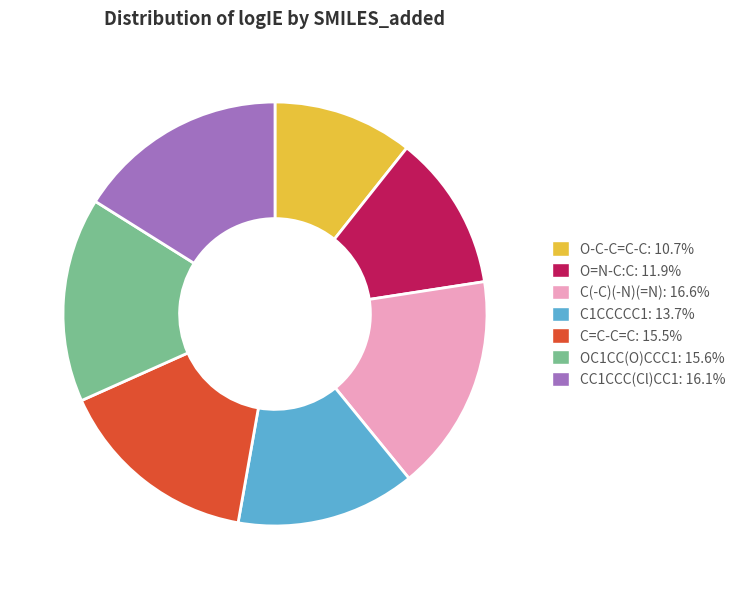

Which slice is the smallest?

O-C-C=C-C